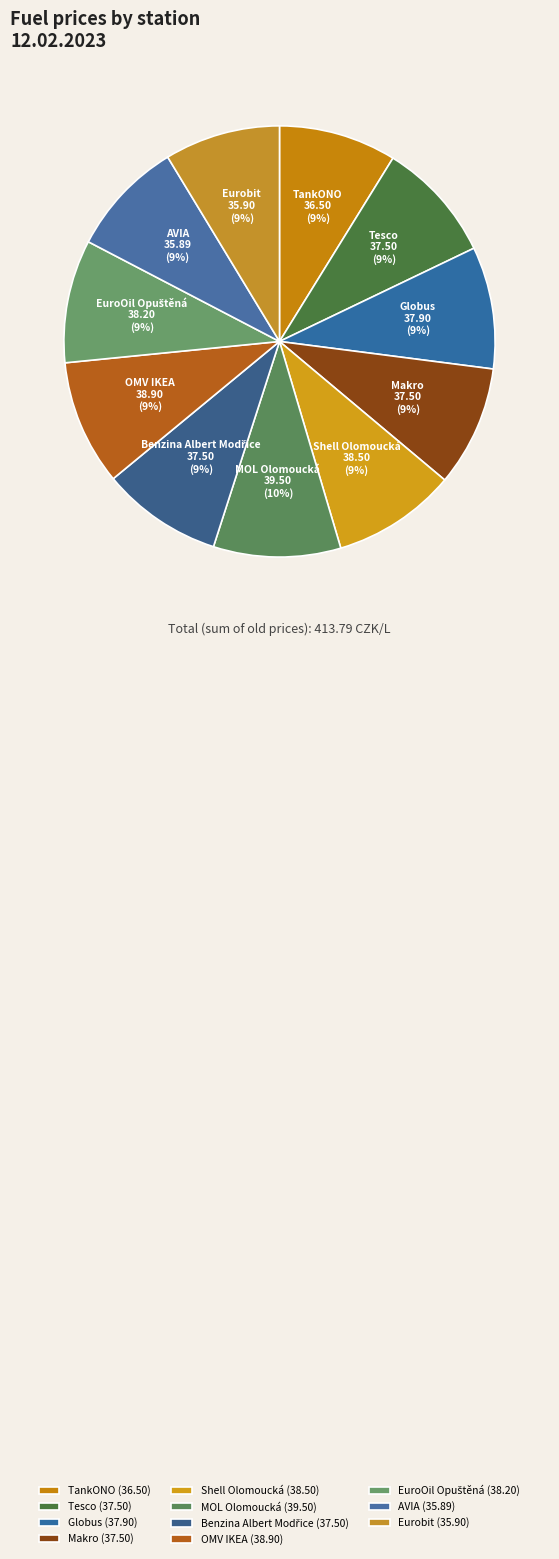

Is AVIA the majority of the pie?

No